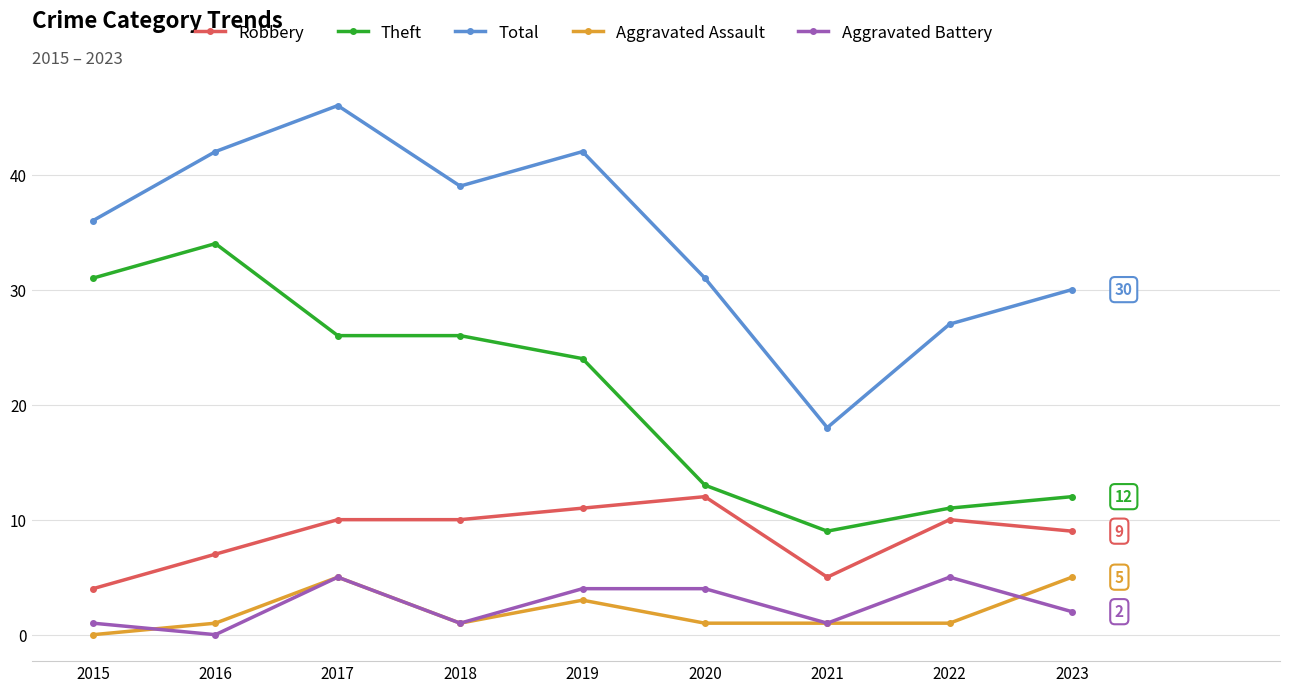

True or false: Total and Aggravated Assault cross at least once.

False